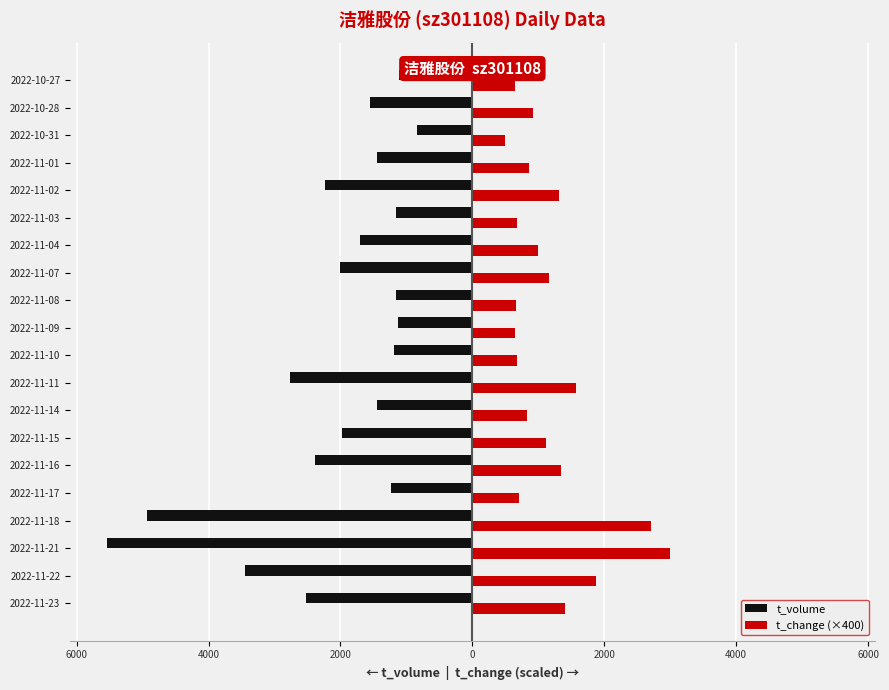

What is the maximum value shown in the chart?

3000